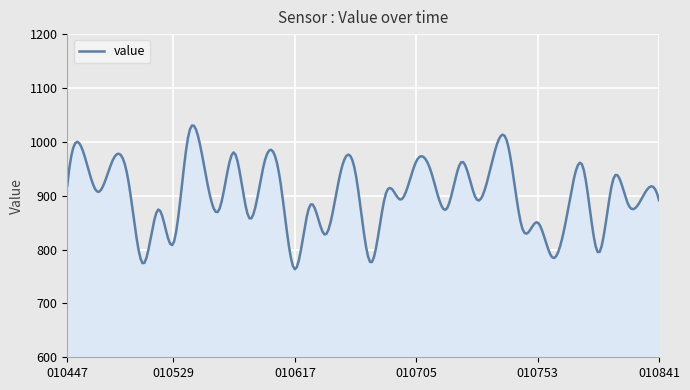

What is the minimum value shown in the chart?

763.4